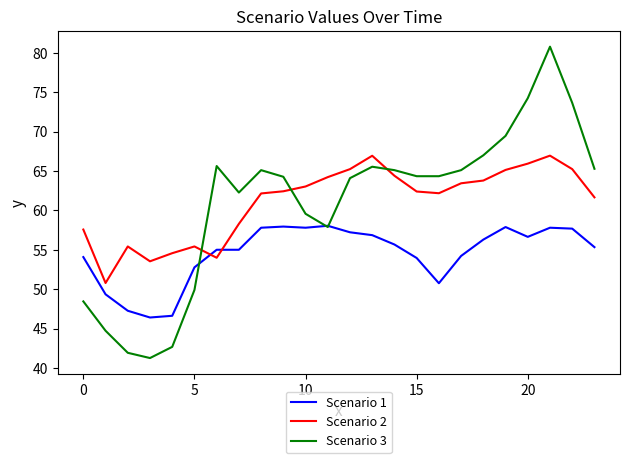

How many lines are shown in the chart?

3